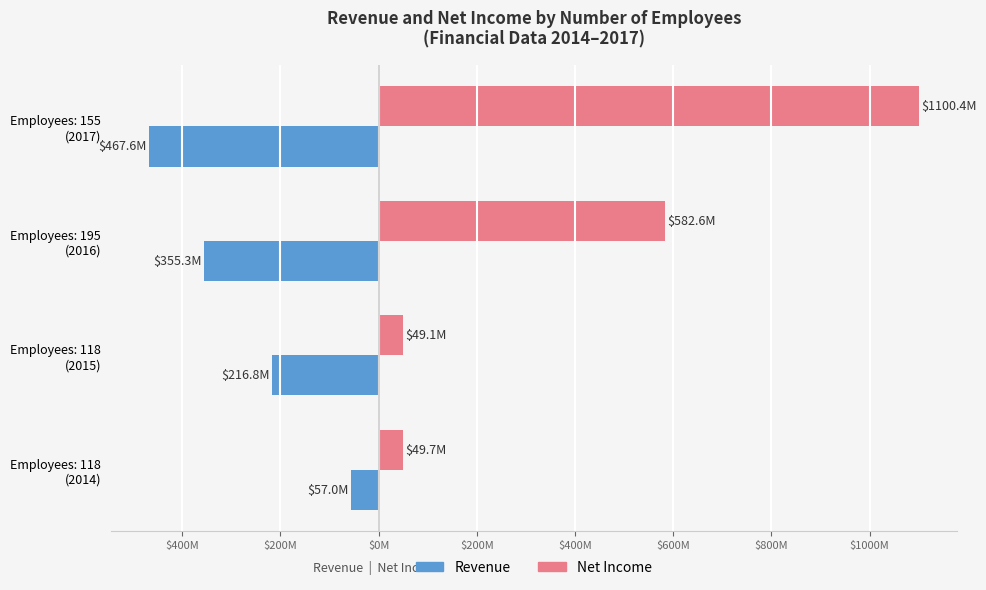

What are all the series names shown in the legend?

Revenue, Net Income